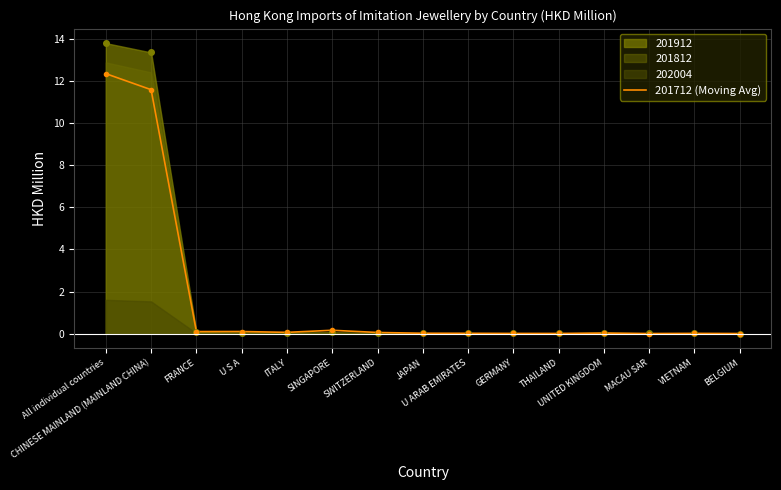

What is the highest value of the 201712 (Moving Avg) series?

12.4